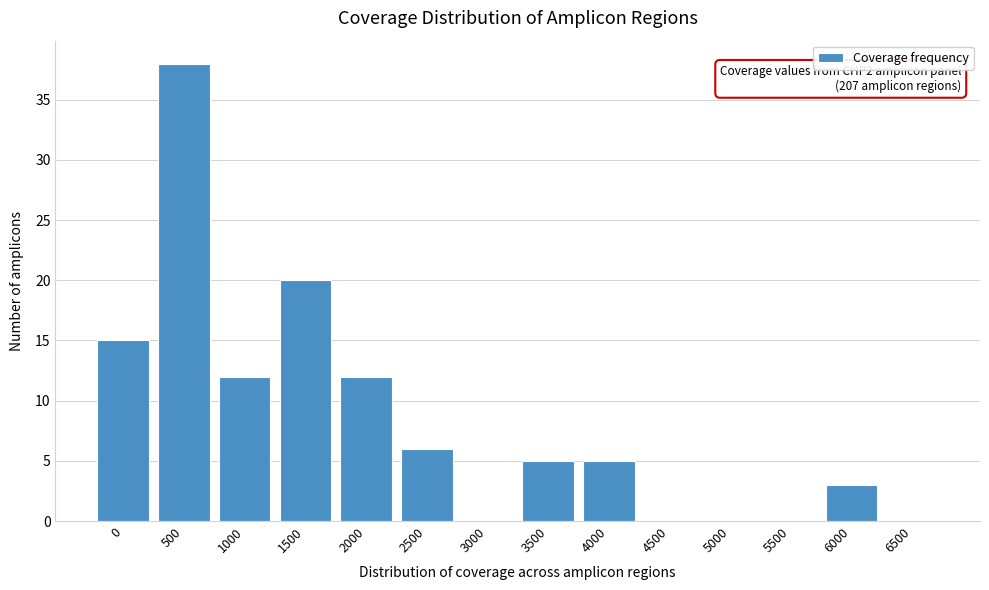

Reading left to right, transcribe all the data shown in this chart.

0=15	500=38	1000=12	1500=20	2000=12	2500=6	3000=0	3500=5	4000=5	4500=0	5000=0	5500=0	6000=3	6500=0